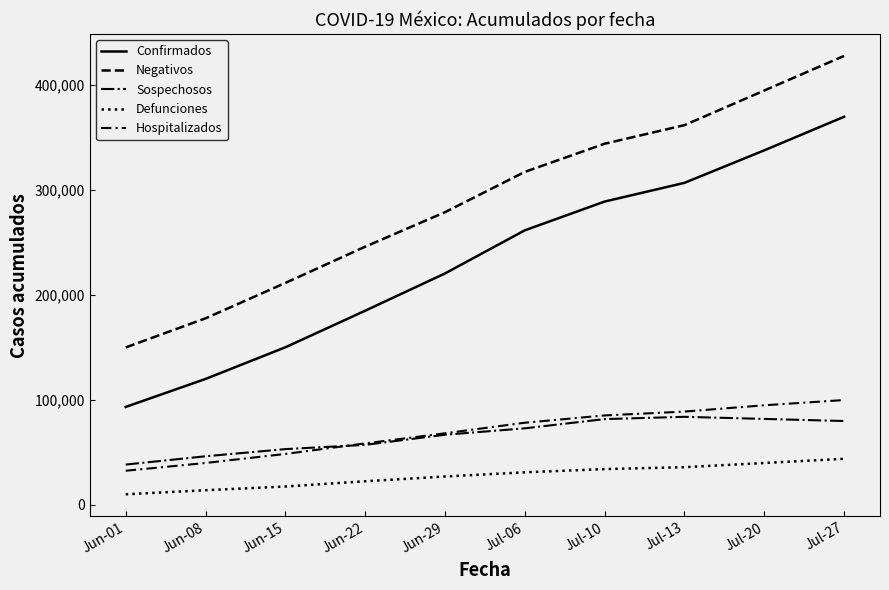

What is the difference between the maximum and minimum values in the Defunciones series?

33833